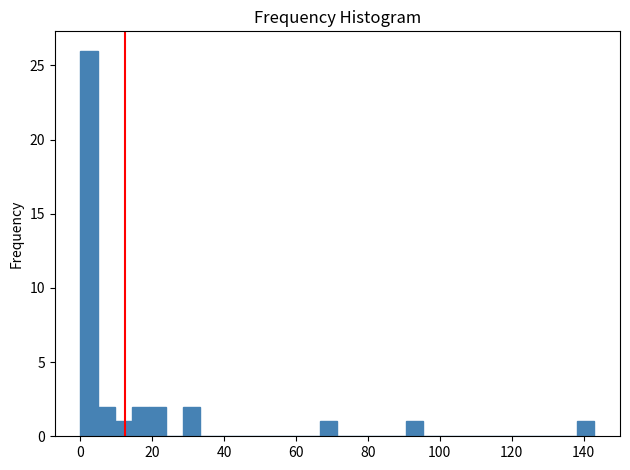

Read against the x-axis, roughly where is the centre of the tallest bar?

2